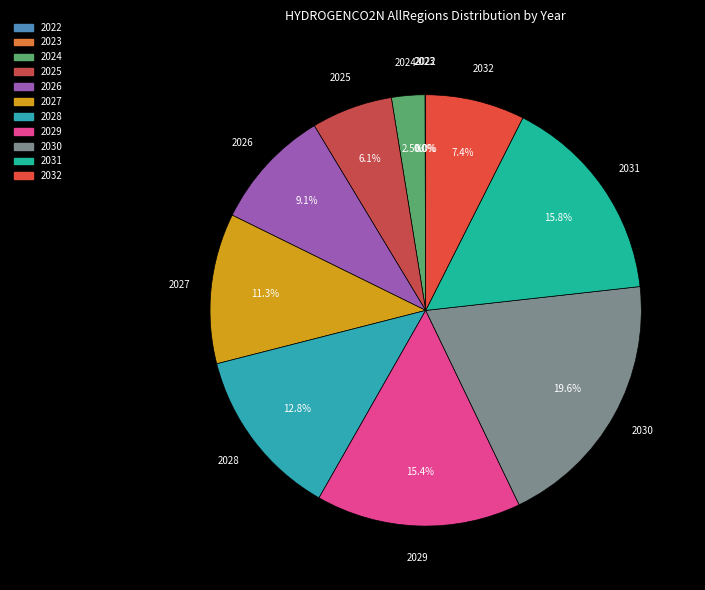

Does 2025 represent more than half of the total?

No